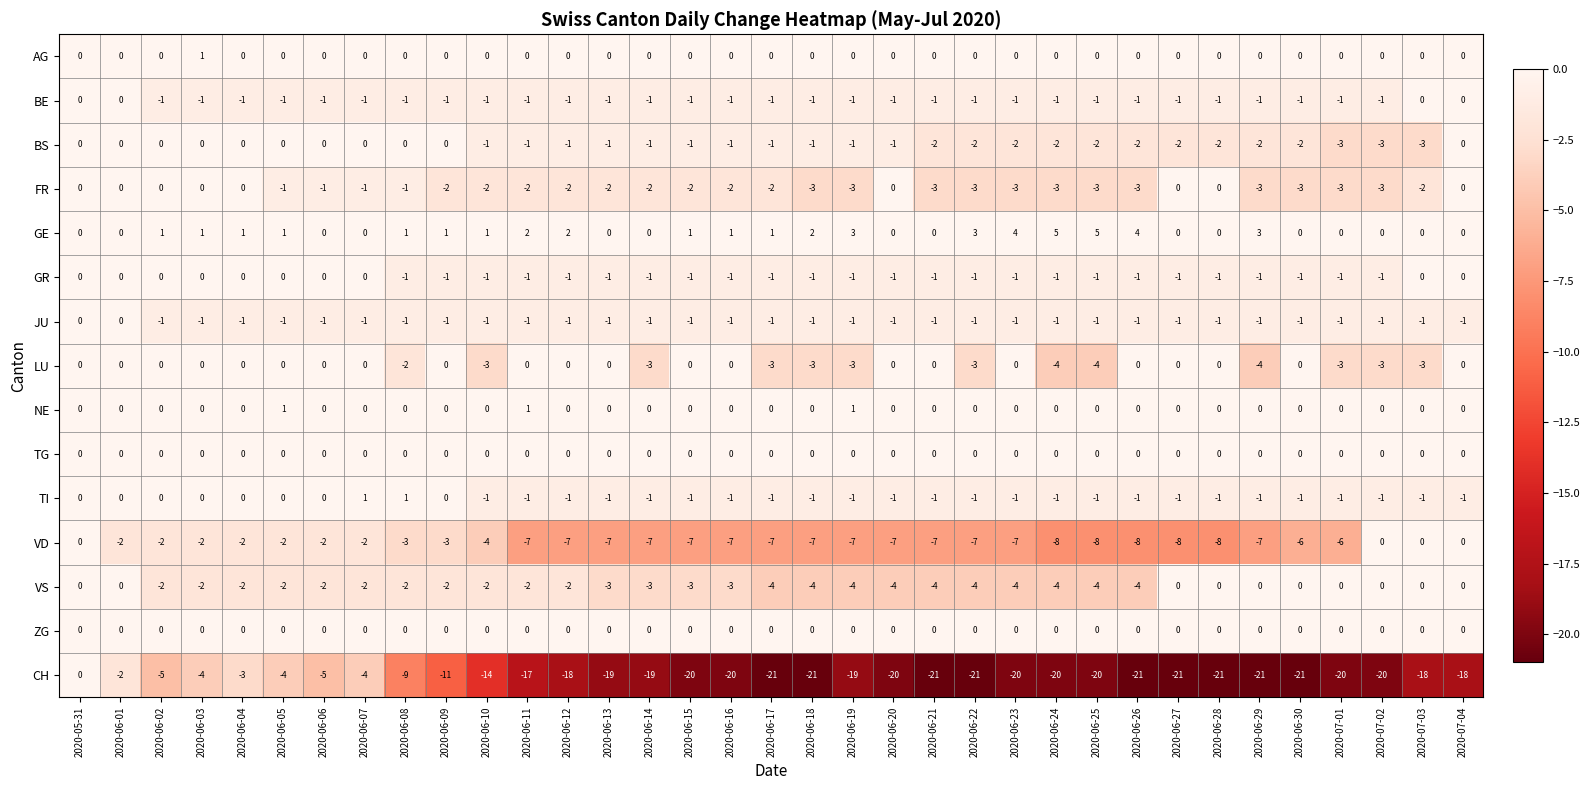

What is the greatest value displayed?

5